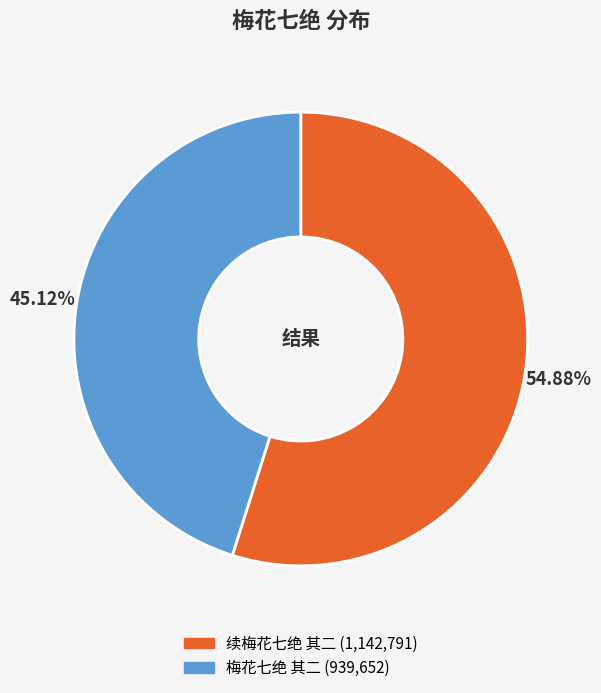

To the nearest percent, what is the difference between the largest and smallest slice percentages?

10%